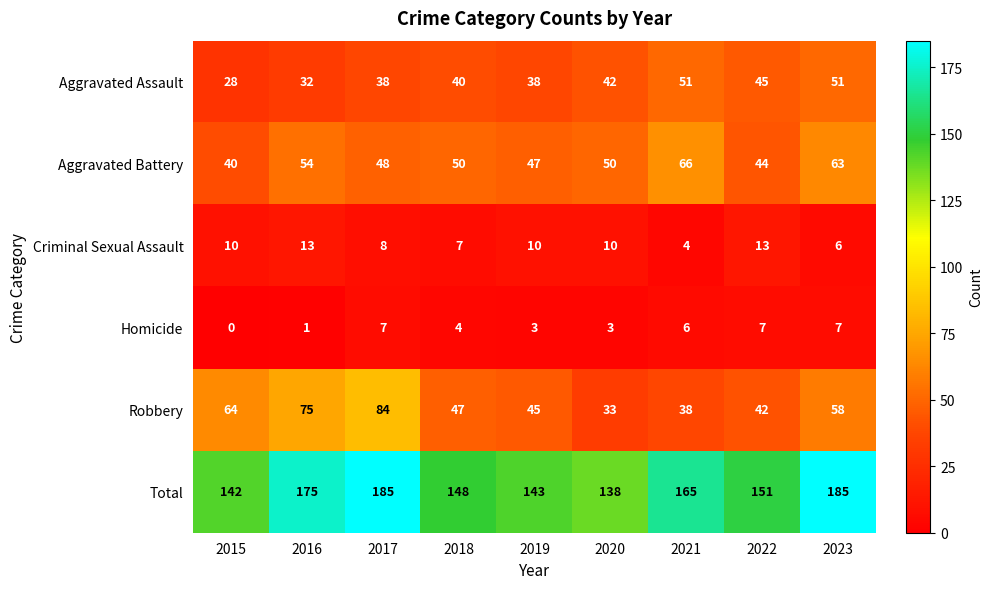

Between 2016 and 2018, which series saw the biggest shift?

Robbery